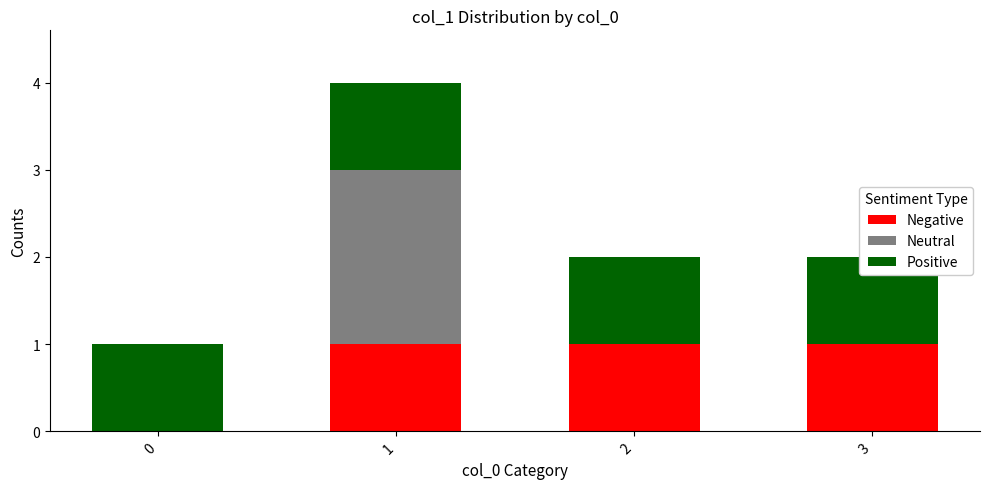

At which category does the chart reach its peak across all series?

1